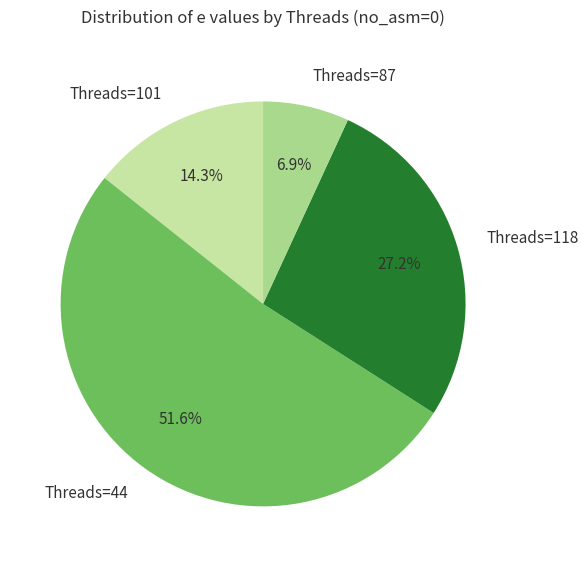

How many segments does this pie chart have?

4